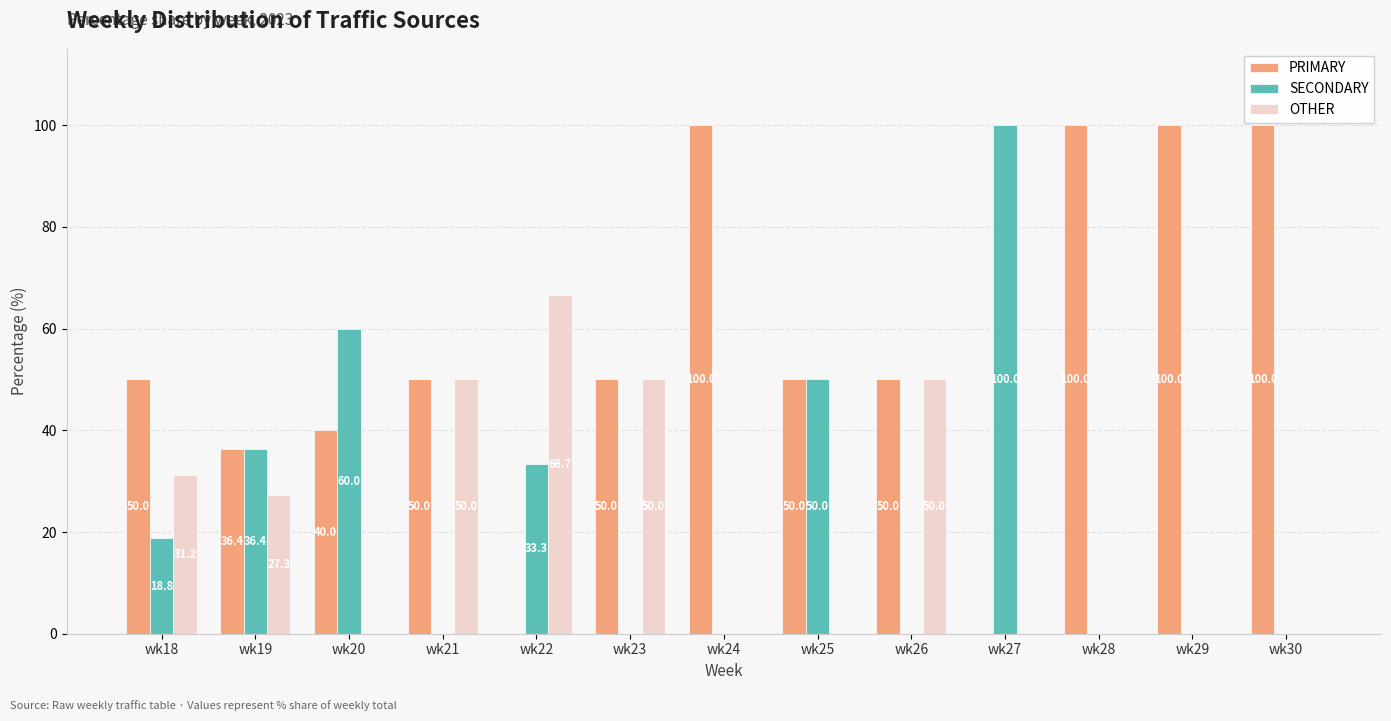

How many groups of bars are there?

13